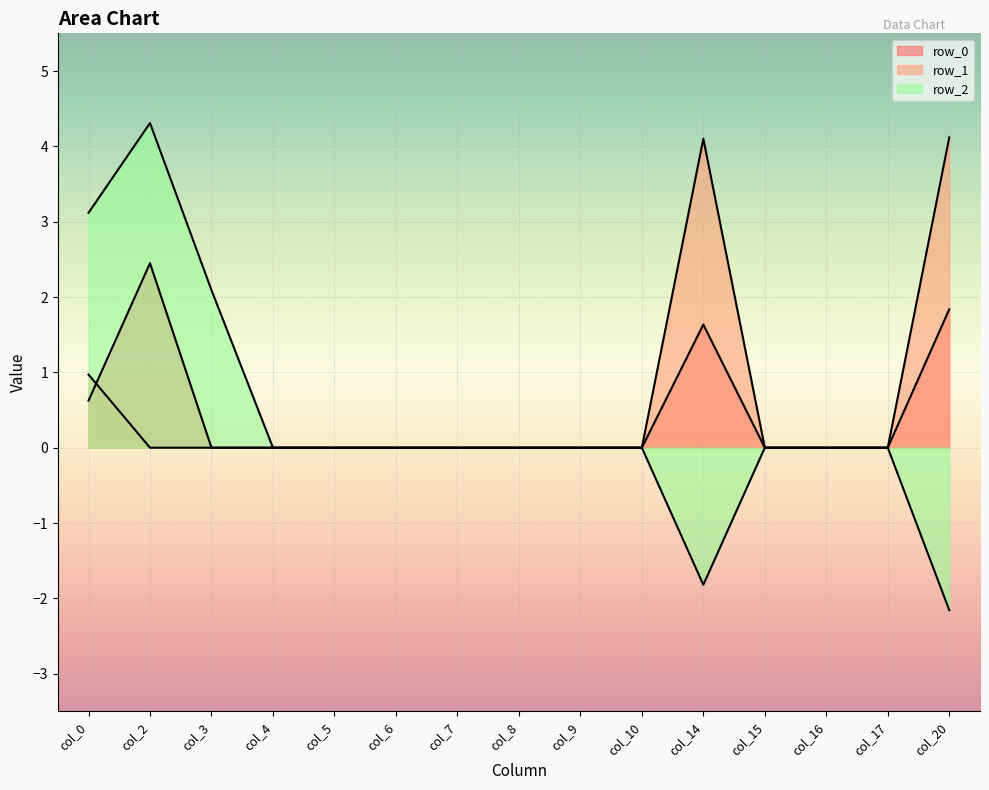

Which series has the largest total across all categories?

row_1